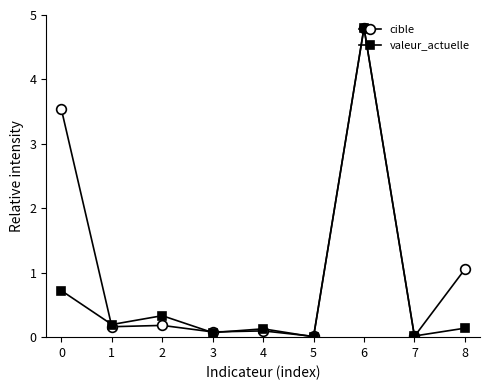

What is the maximum value shown in the chart?

4.8